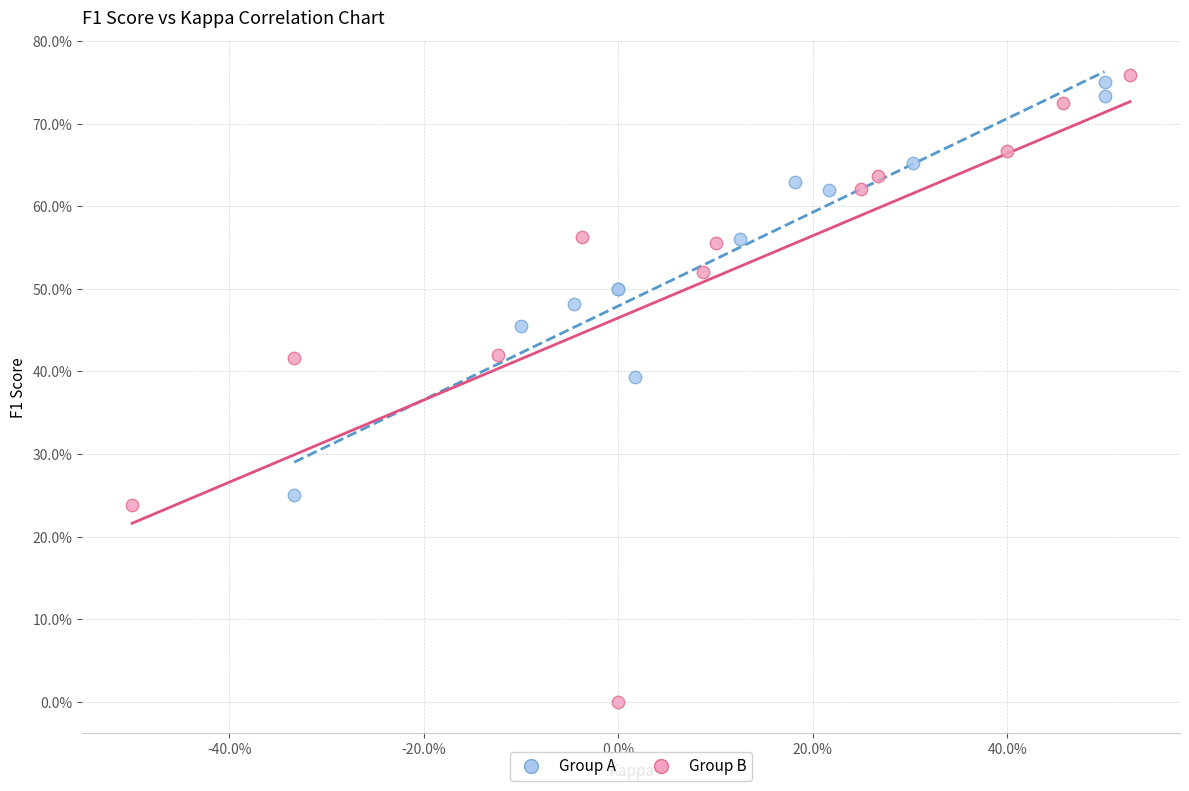

What are all the series names shown in the legend?

Group A, Group B